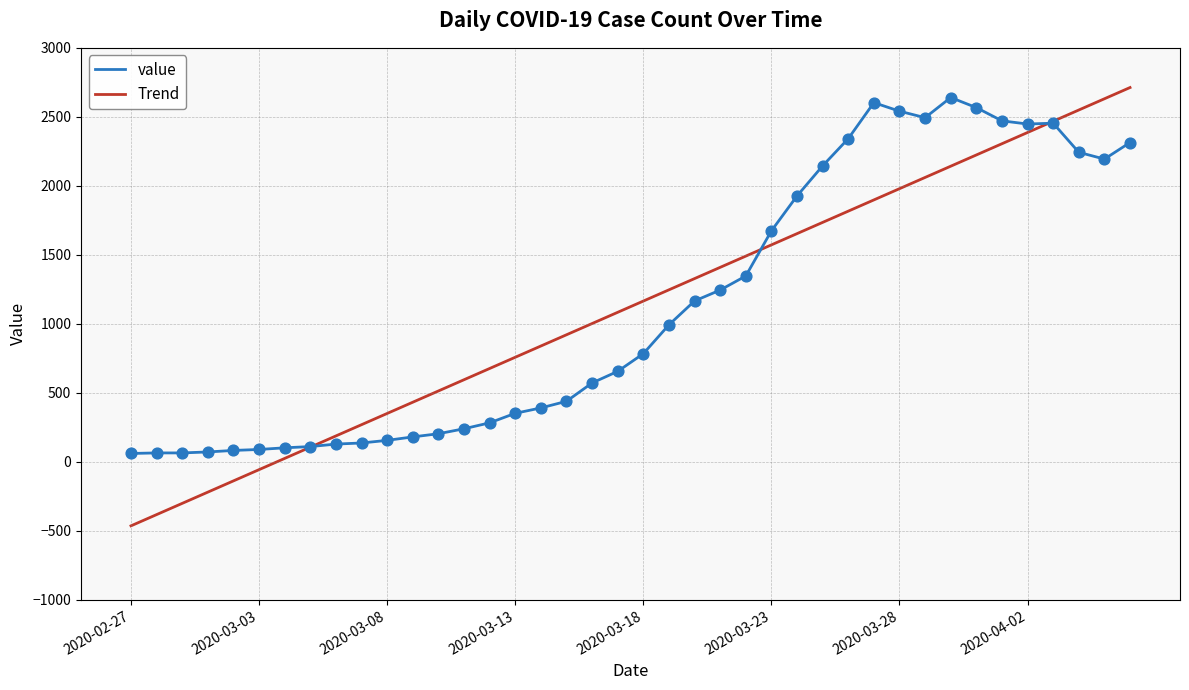

Which series has the largest range (max minus min)?

Trend